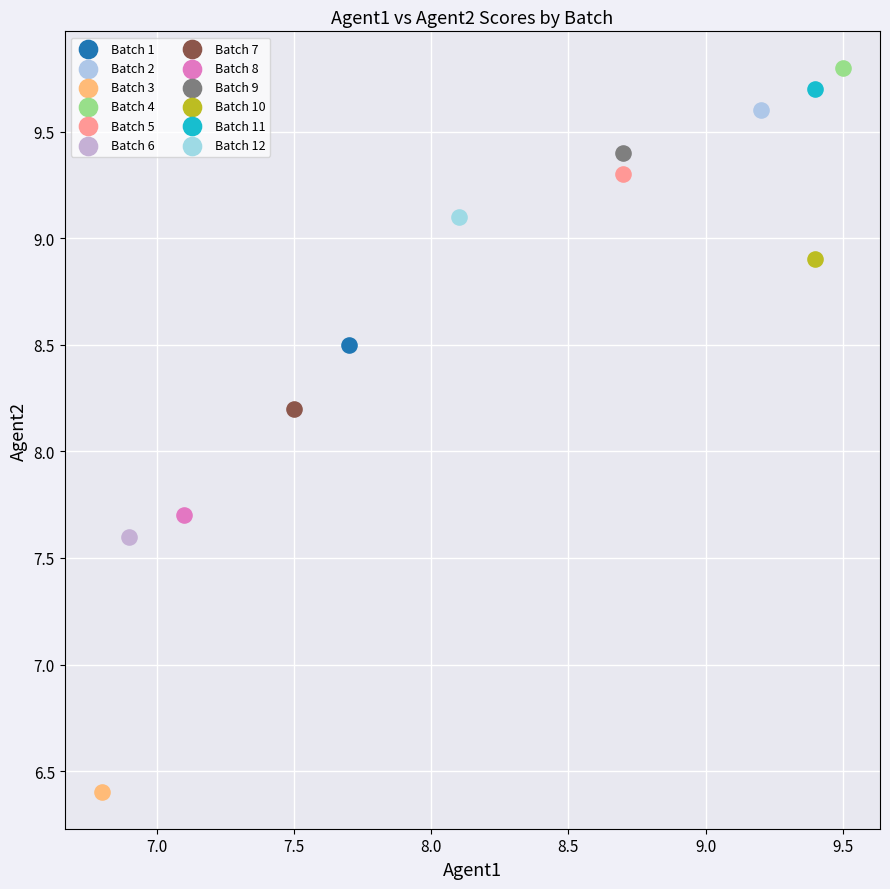

What are all the series names shown in the legend?

Batch 1, Batch 2, Batch 3, Batch 4, Batch 5, Batch 6, Batch 7, Batch 8, Batch 9, Batch 10, Batch 11, Batch 12